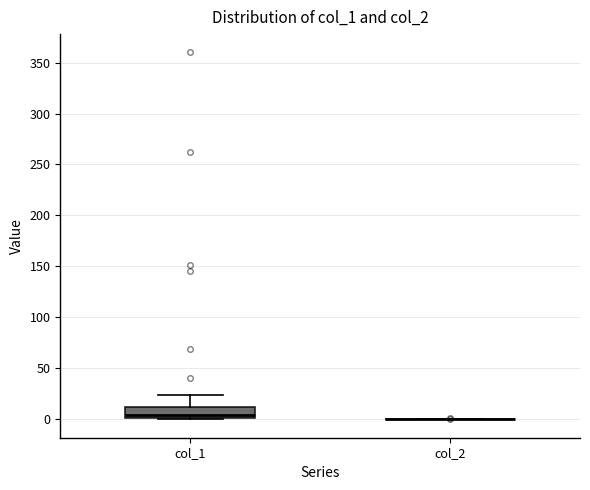

Reading left to right, transcribe this box plot: for each box, give where its median line is, the range the box spans, and where its two whiskers end, as read against the y-axis. The values are not printed on the chart, so give them approximately, as read against the axis.

col_1: median 5, box 0 to 10, whiskers 0 to 25
col_2: box collapsed to a line at 0, whiskers 0 to 0